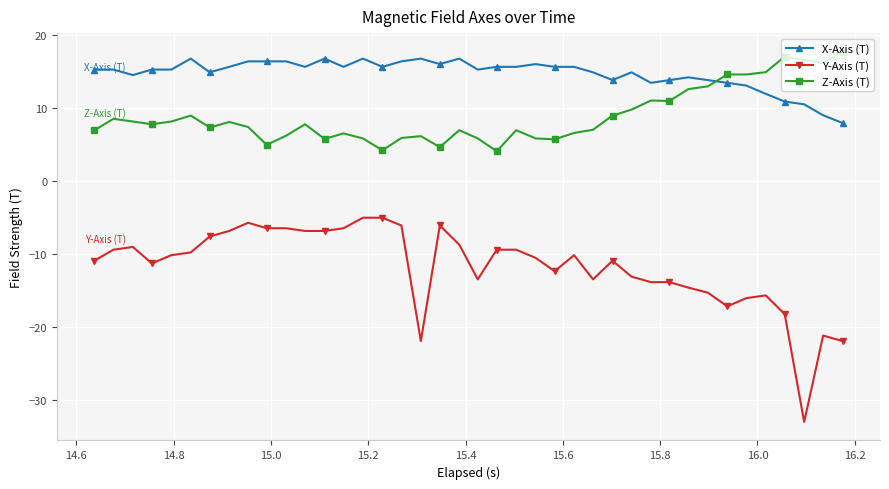

What is the sum of all X-Axis (T) values?

587.1